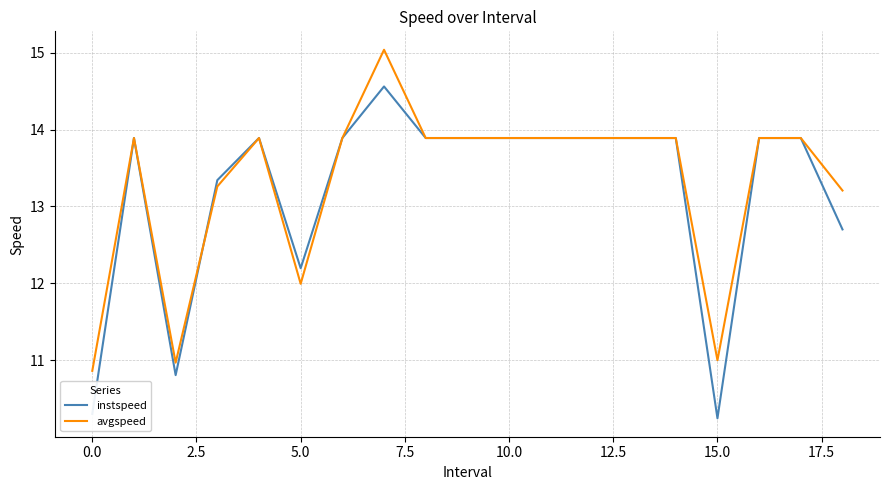

What is the minimum value shown in the chart?

10.2